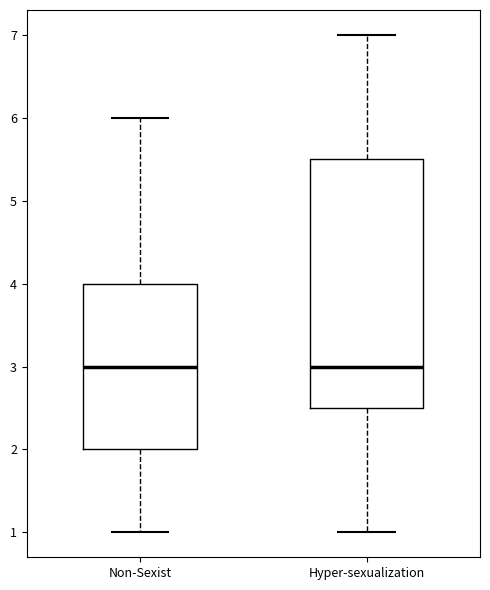

Reading left to right, transcribe this box plot: for each box, give where its median line is, the range the box spans, and where its two whiskers end, as read against the y-axis. The values are not printed on the chart, so give them approximately, as read against the axis.

Non-Sexist: median 3.0, box 2.0 to 4.0, whiskers 1.0 to 6.0
Hyper-sexualization: median 3.0, box 2.5 to 5.5, whiskers 1.0 to 7.0